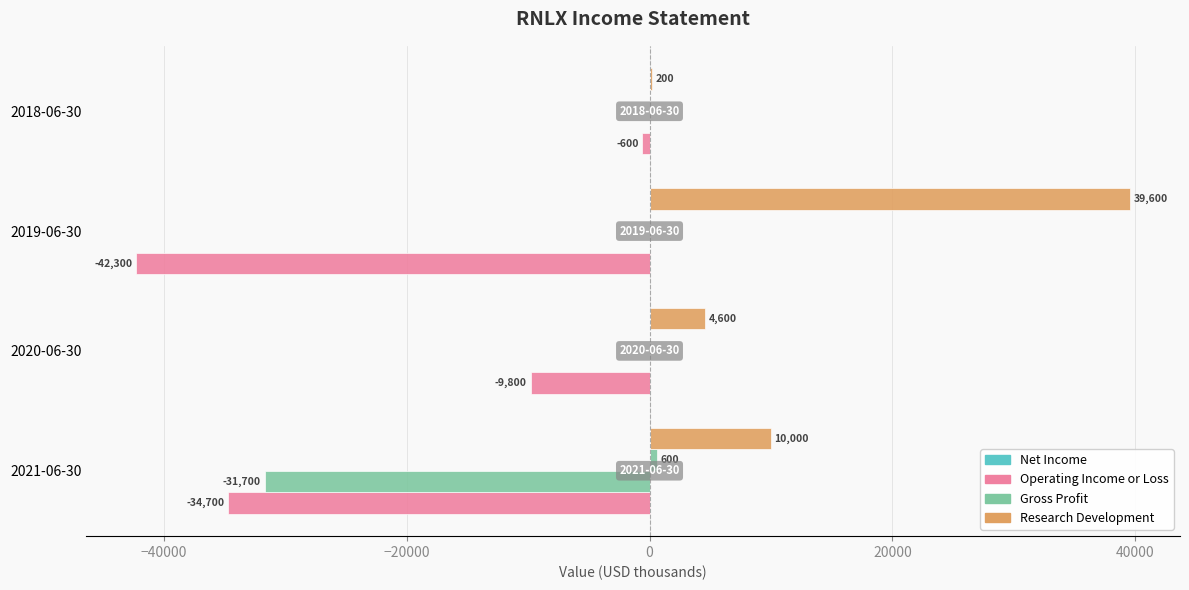

Count the number of data series in this chart.

4